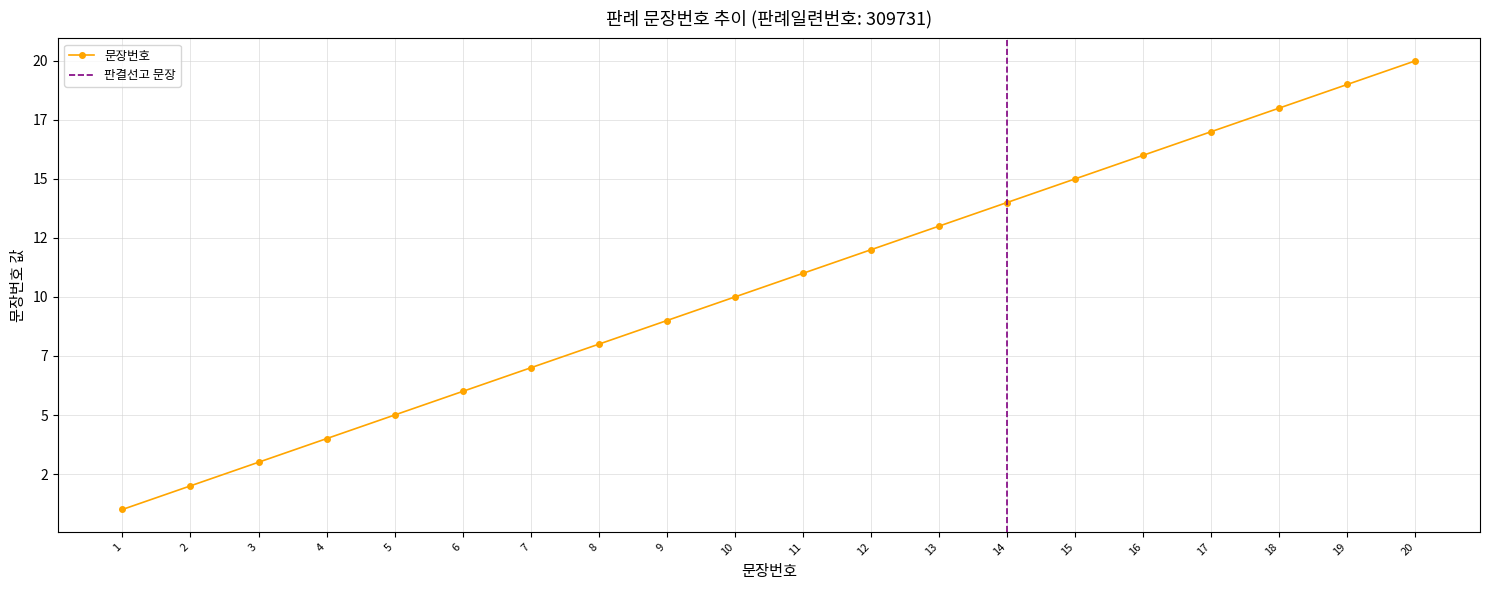

Does the chart display data point markers on the line(s)?

Yes